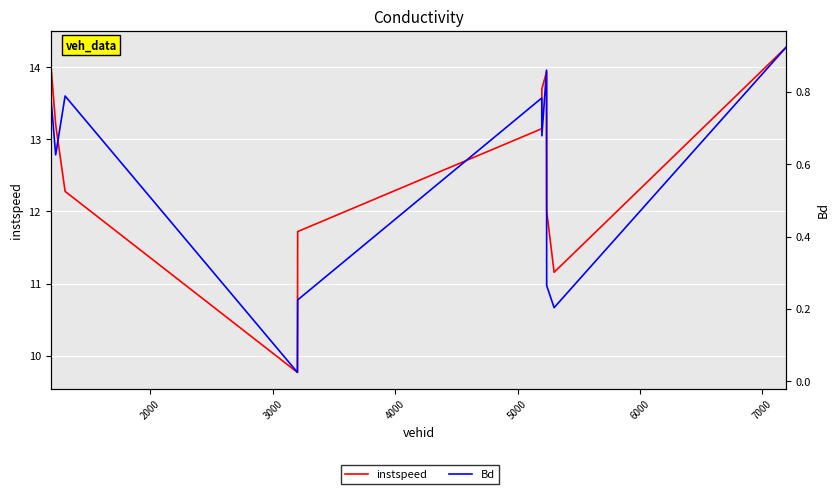

What is the difference between the maximum and minimum values in the instspeed series?

4.5